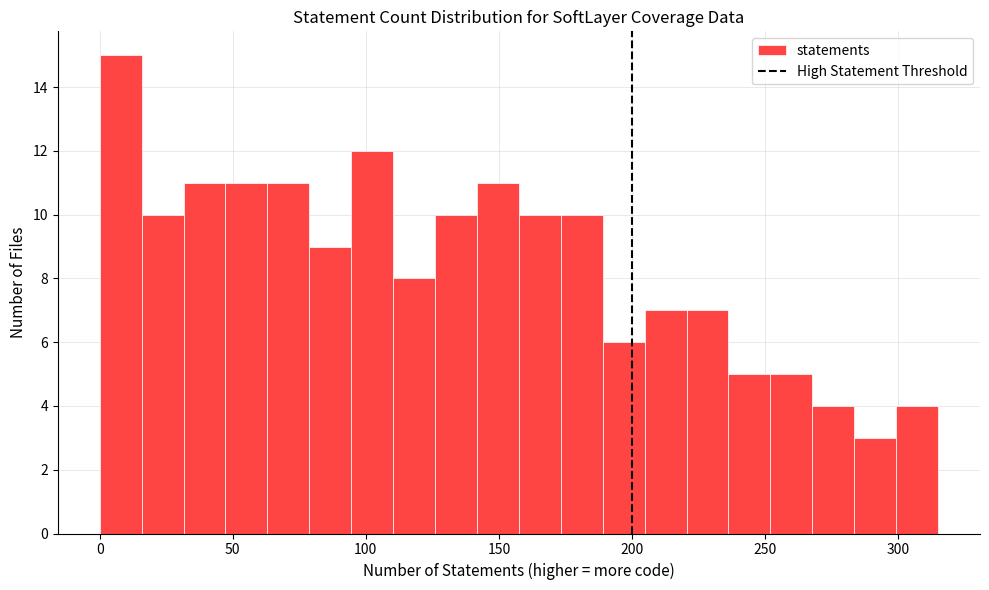

Around what value on the x-axis is the tallest bar? Give the approximate position of its centre, as read against the axis.

10